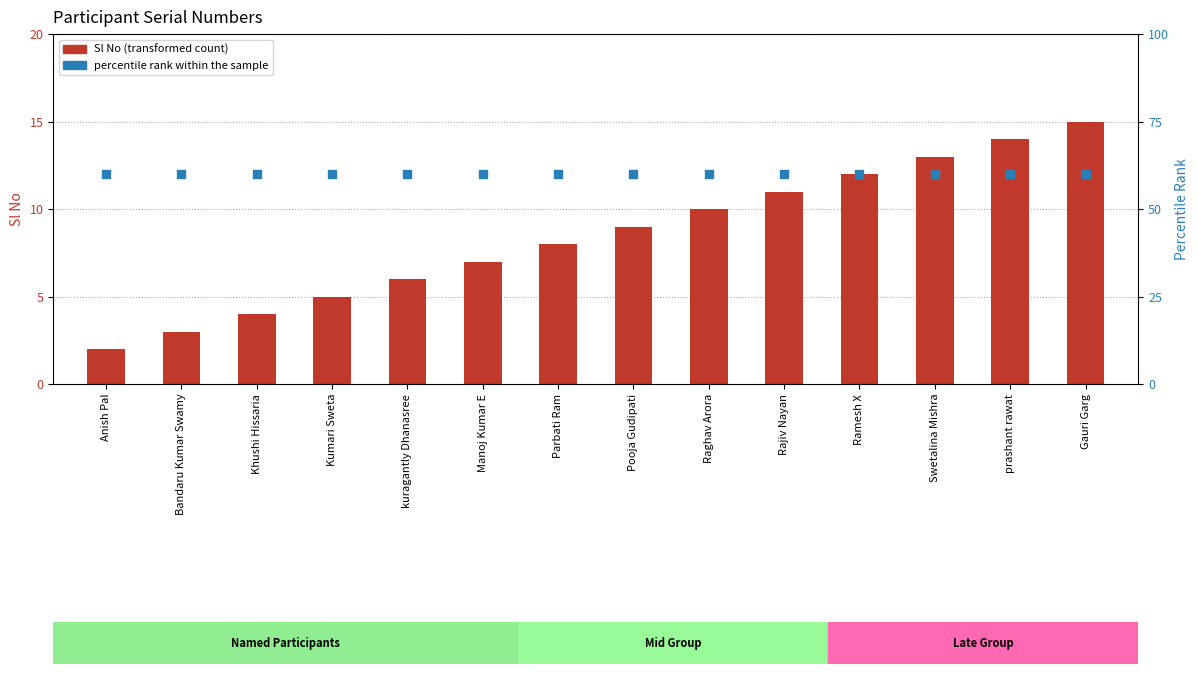

What is the total value across all series at Khushi Hissaria?

64